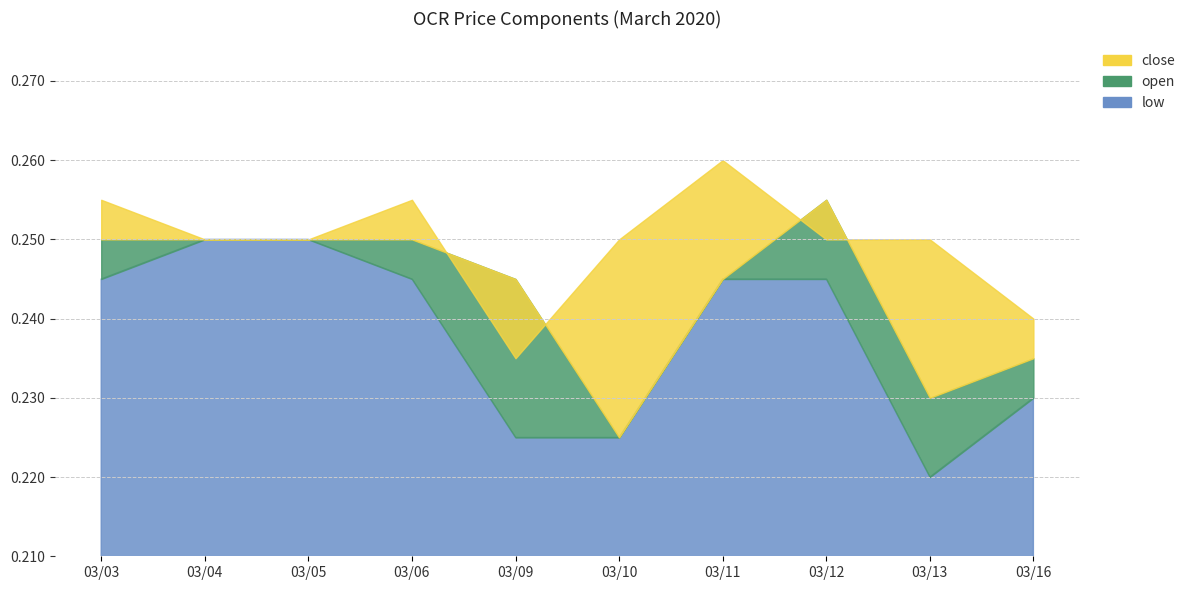

What is the value of the open point at the 6th from the left?

0.2